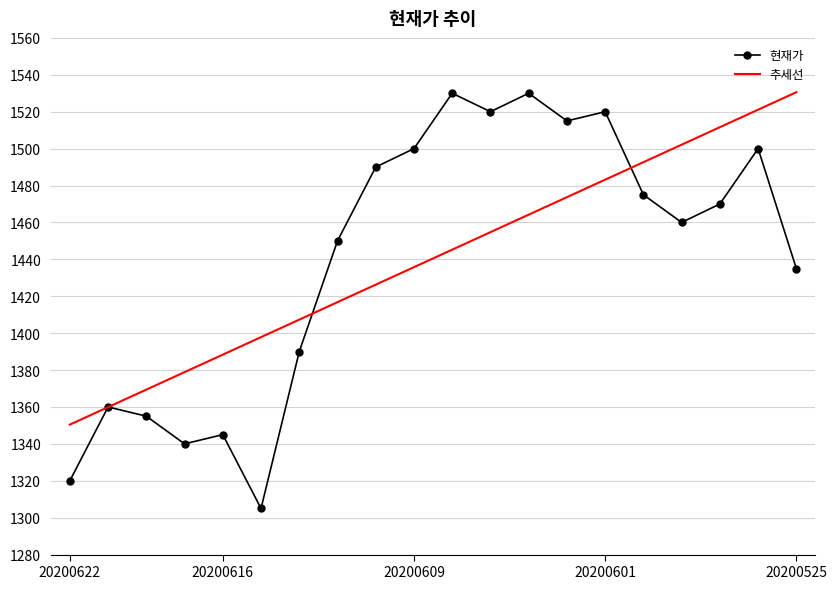

What is the maximum value shown in the chart?

1530.6